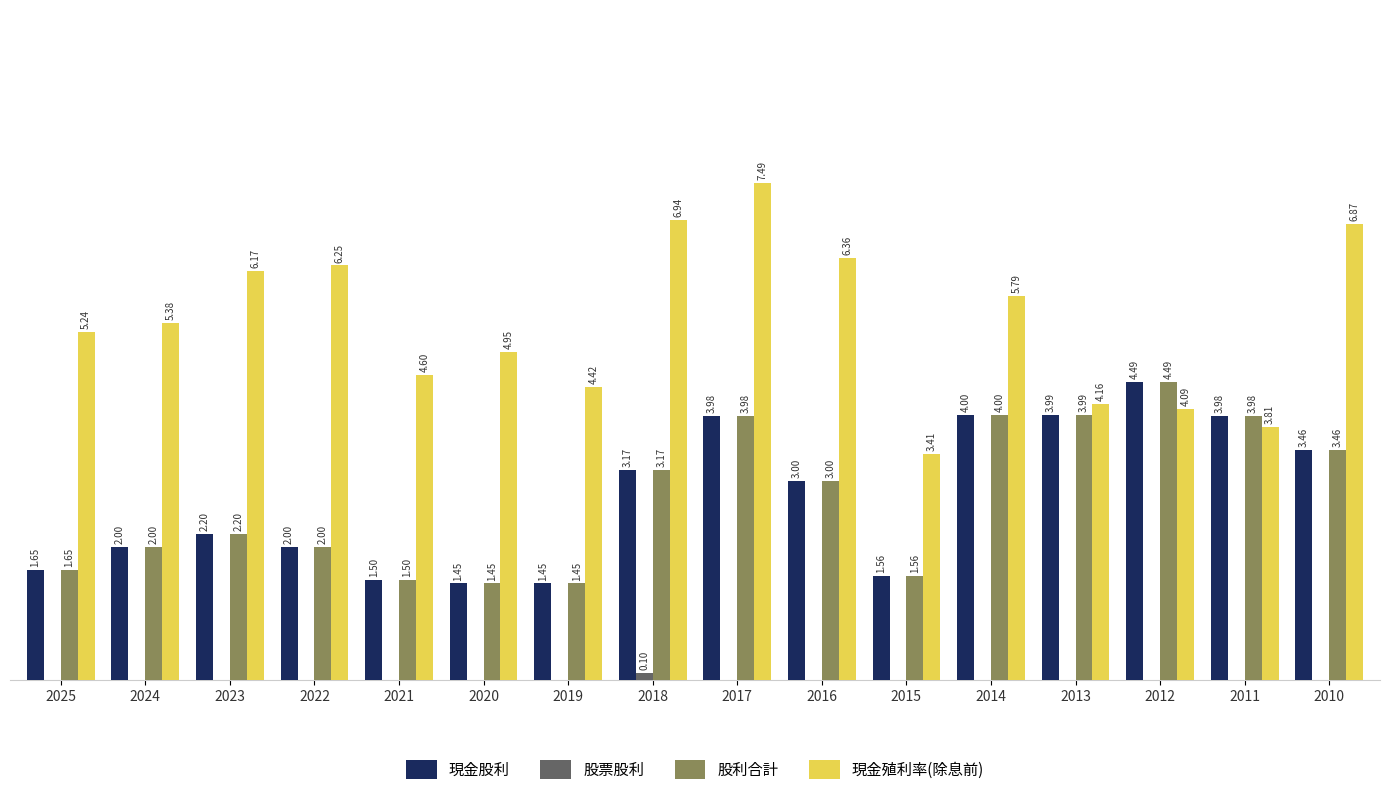

Is the value of 現金股利 at 2018 greater than the value of 現金殖利率(除息前) at 2011?

No